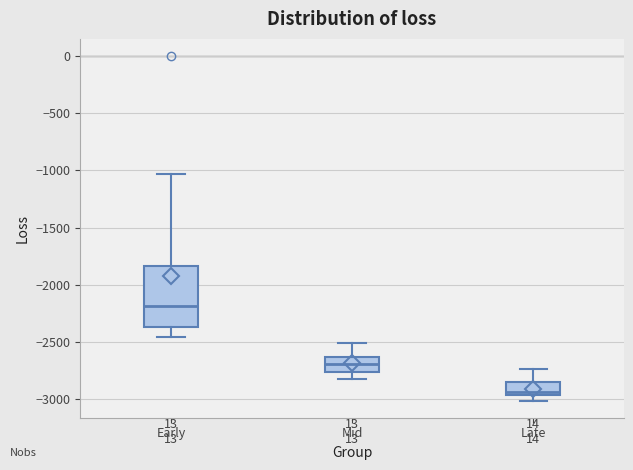

Where is the upper edge of the box for Late on the y-axis? The values are not printed on the chart, so give them approximately, as read against the axis.

-2850